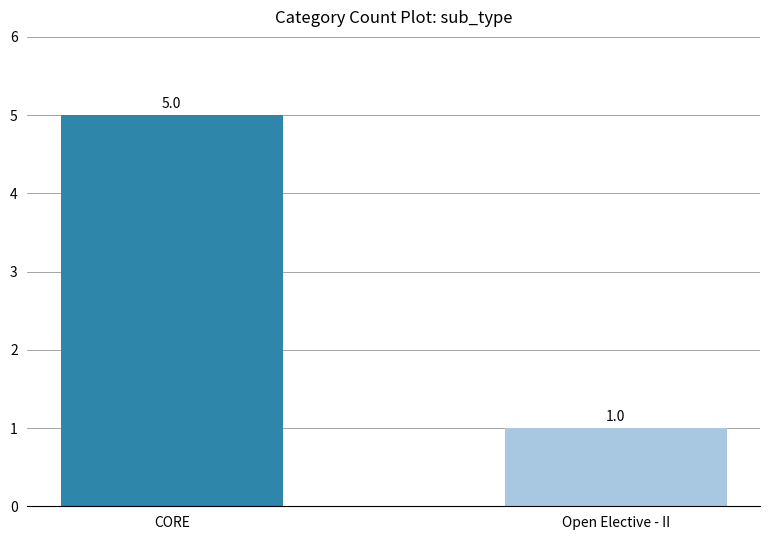

List the labels in order of value, smallest first.

Open Elective - II, CORE